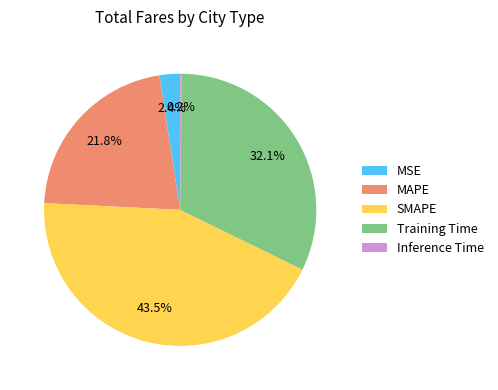

True or false: MSE accounts for 11% of the total.

False